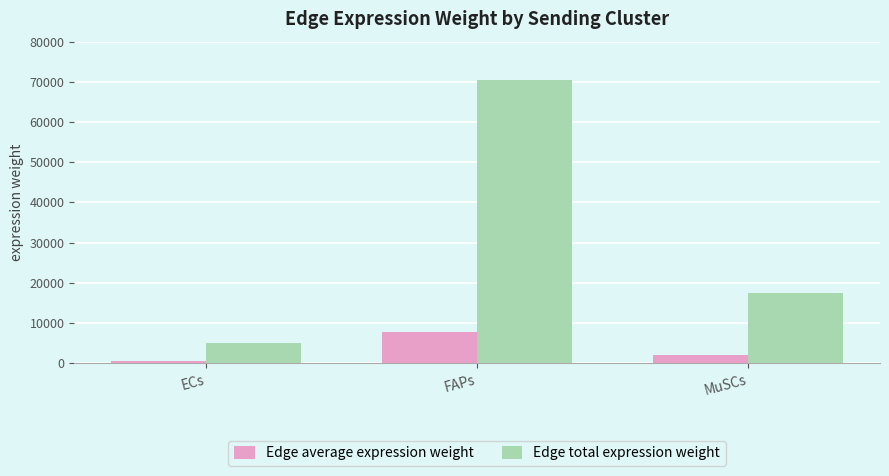

Which series has the widest spread of values?

Edge total expression weight